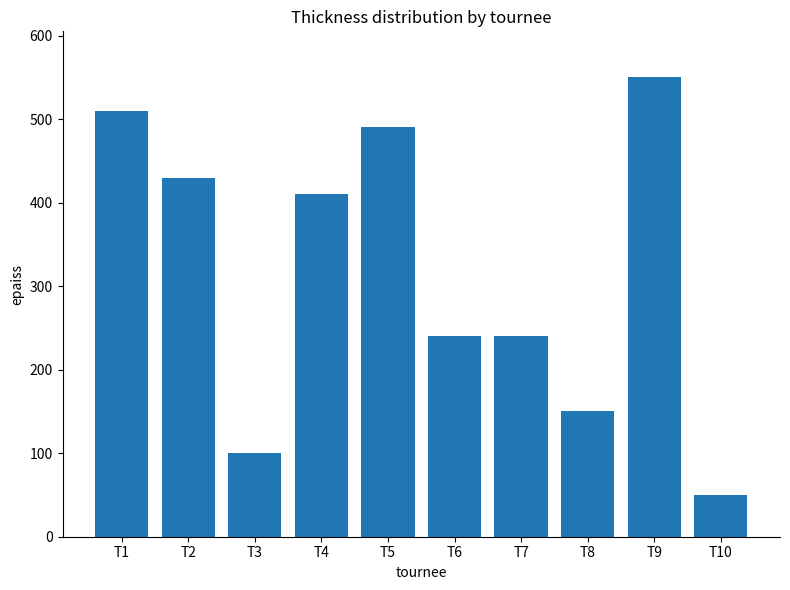

What is the value of the 6th bar from the left?

240